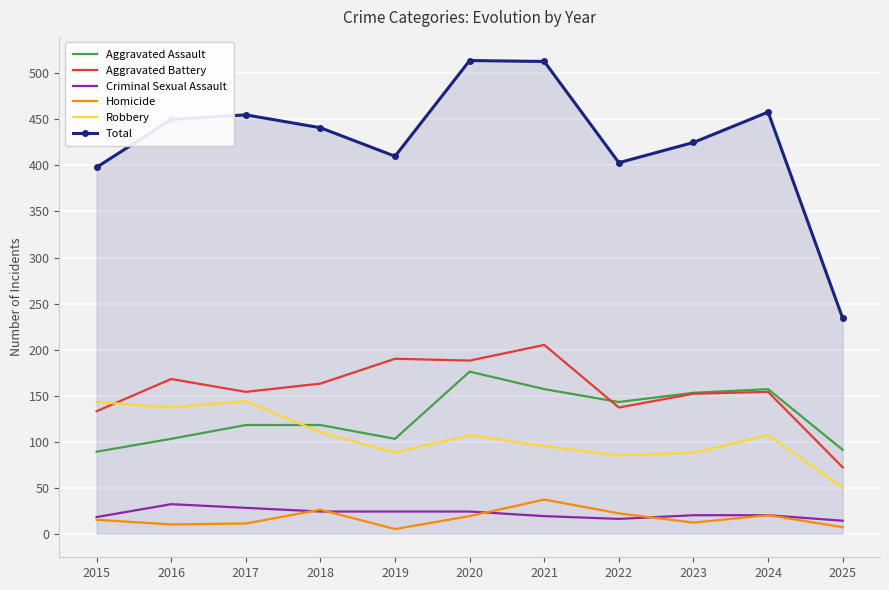

True or false: Total and Homicide cross at least once.

False